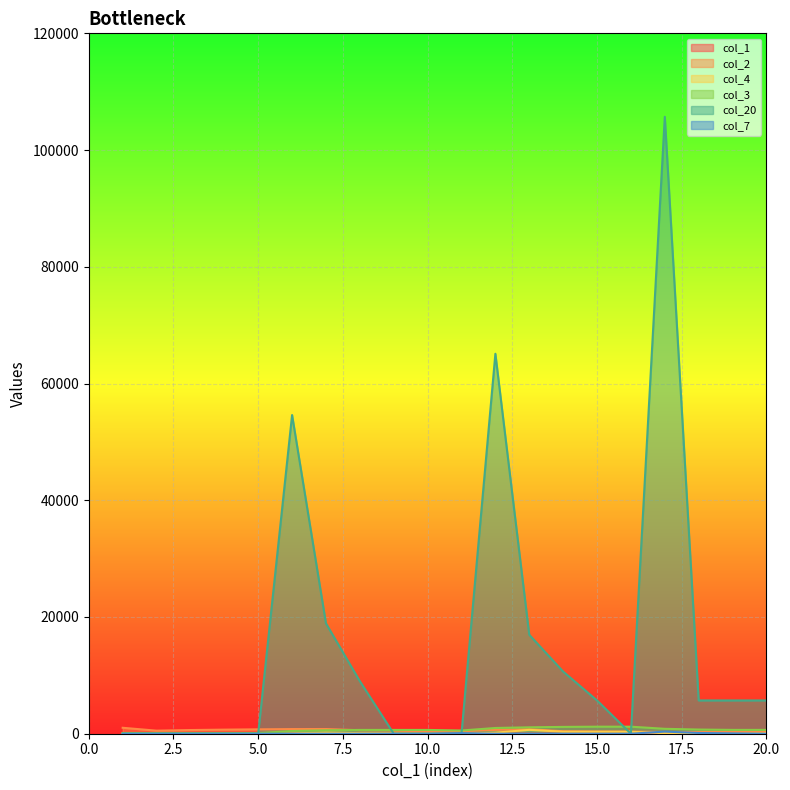

At how many categories does at least one series exceed 62757?

2